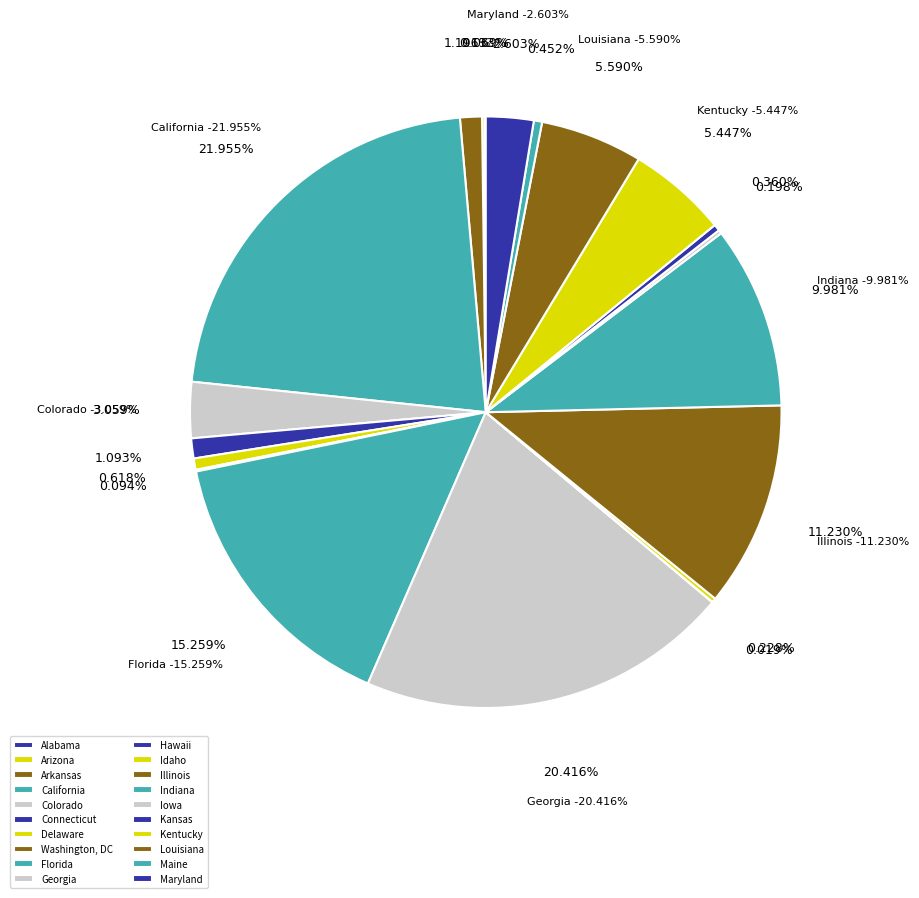

To the nearest percent, what is the combined percentage of Maine and Delaware?

1%